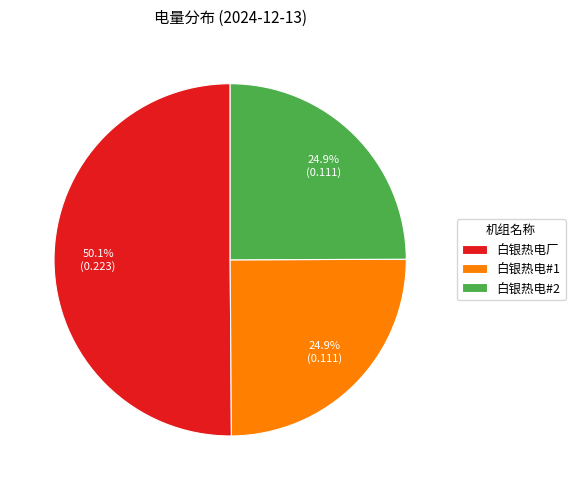

How many slices are in this pie chart?

3